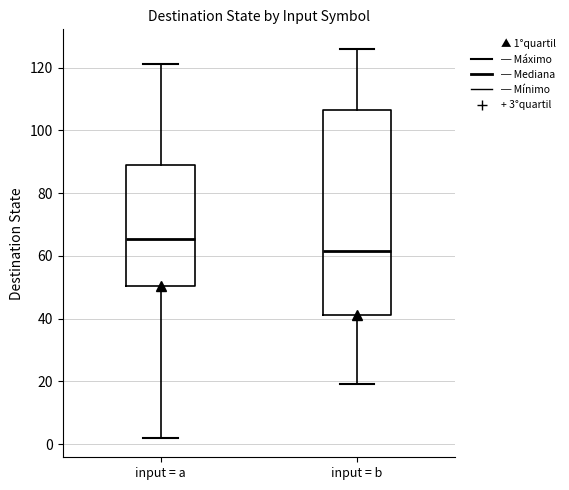

Reading left to right, transcribe this box plot: for each box, give where its median line is, the range the box spans, and where its two whiskers end, as read against the y-axis. The values are not printed on the chart, so give them approximately, as read against the axis.

input = a: median 66, box 50 to 90, whiskers 2 to 122
input = b: median 62, box 42 to 106, whiskers 20 to 126